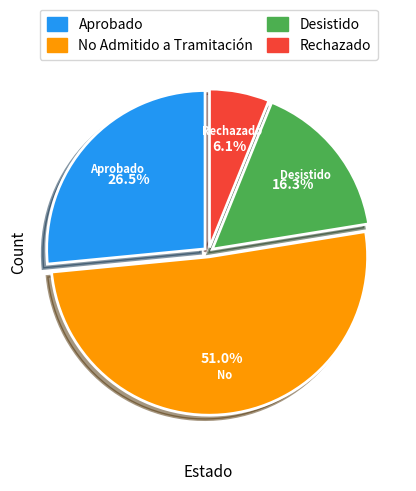

The Rechazado slice represents 1% of the pie. True or false?

False